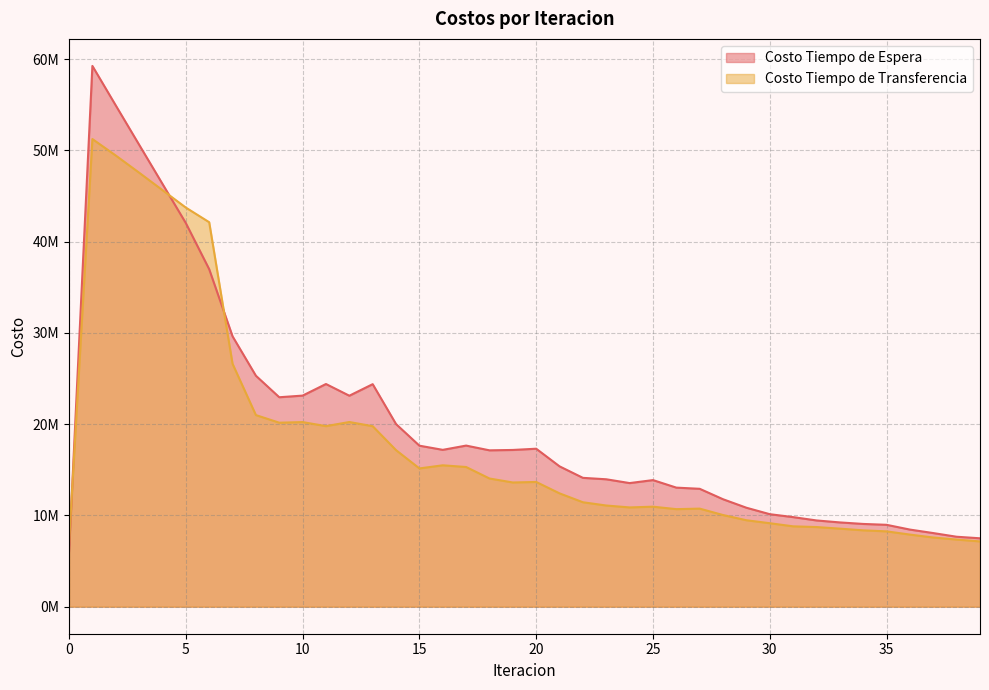

What is the value of the Costo Tiempo de Espera point at the 3rd from the left?

54925528.8